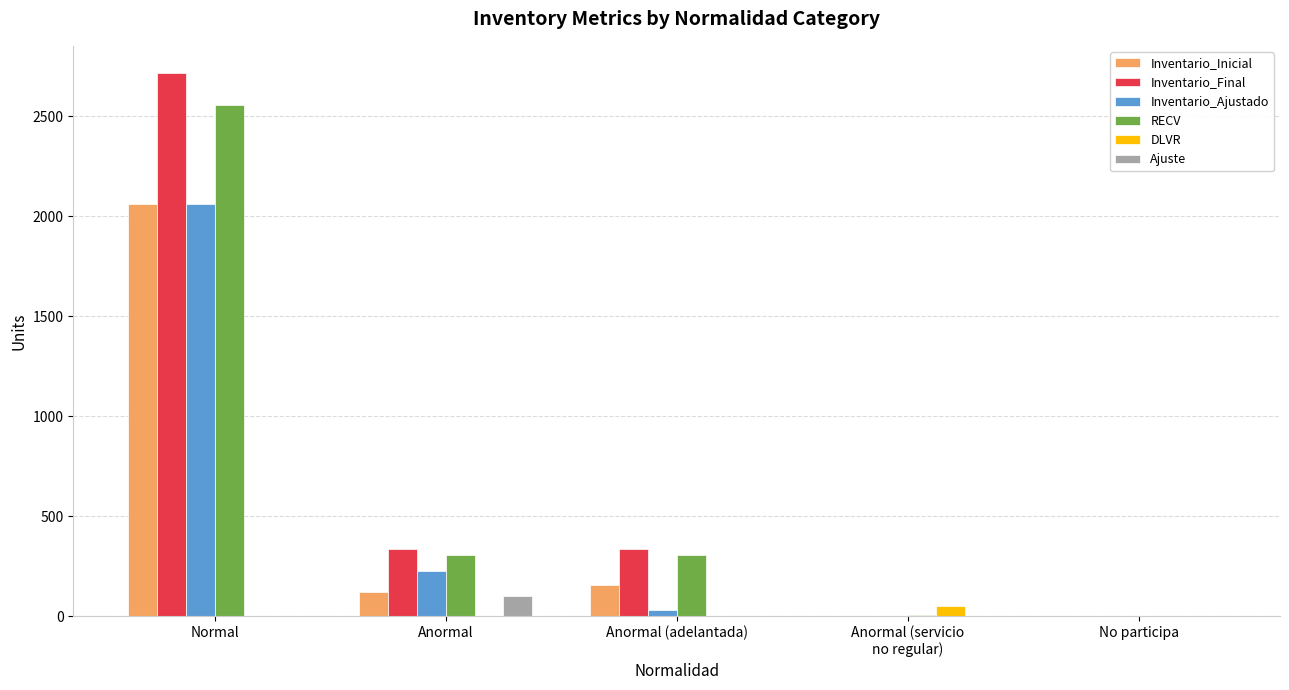

Is the value of Inventario_Inicial at Normal greater than the value of Inventario_Final at Anormal (servicio
no regular)?

Yes